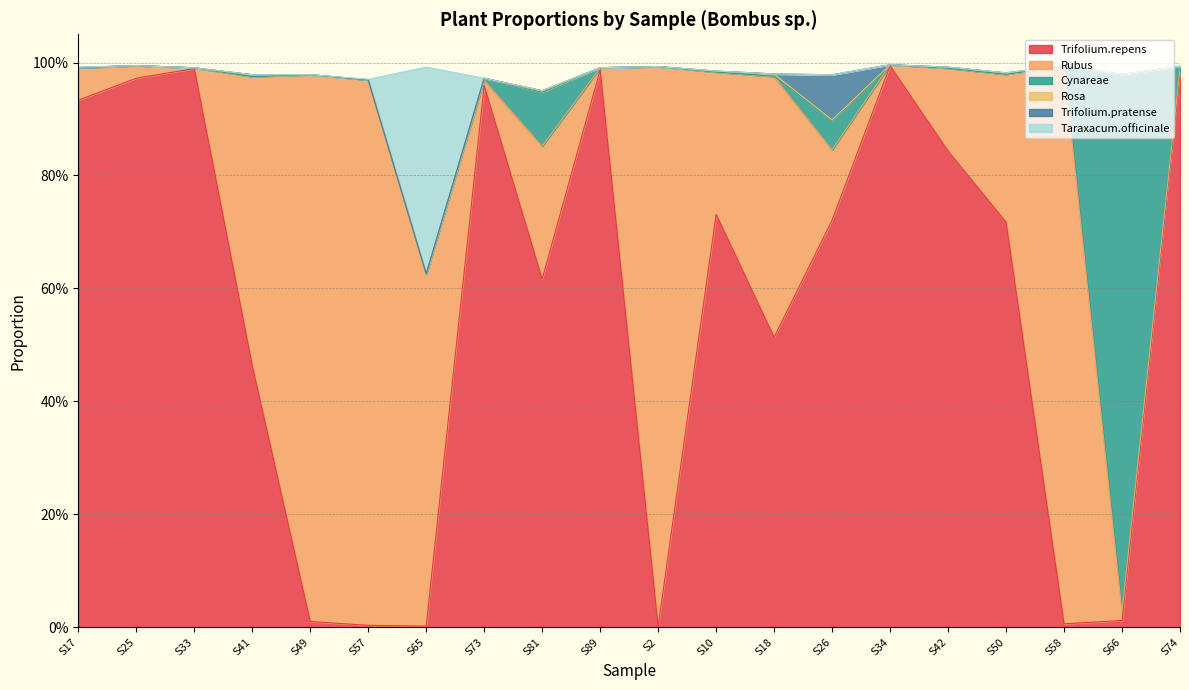

Reading right to left, transcribe all the data shown in this chart.

Trifolium.repens: 1.0	0.0	0.0	0.7	0.8	1.0	0.7	0.5	0.7	0.0	1.0	0.6	1.0	0.0	0.0	0.0	0.5	1.0	1.0	0.9
Rubus: 0.0	0.0	1.0	0.3	0.1	0.0	0.1	0.5	0.3	1.0	0.0	0.2	0.0	0.6	1.0	1.0	0.5	0.0	0.0	0.1
Cynareae: 0.0	1.0	0.0	0.0	0.0	0.0	0.1	0.0	0.0	0.0	0.0	0.1	0.0	0.0	0.0	0.0	0.0	0.0	0.0	0.0
Rosa: 0.0	0.0	0.0	0.0	0.0	0.0	0.0	0.0	0.0	0.0	0.0	0.0	0.0	0.0	0.0	0.0	0.0	0.0	0.0	0.0
Trifolium.pratense: 0.0	0.0	0.0	0.0	0.0	0.0	0.1	0.0	0.0	0.0	0.0	0.0	0.0	0.0	0.0	0.0	0.0	0.0	0.0	0.0
Taraxacum.officinale: 0.0	0.0	0.0	0.0	0.0	0.0	0.0	0.0	0.0	0.0	0.0	0.0	0.0	0.4	0.0	0.0	0.0	0.0	0.0	0.0